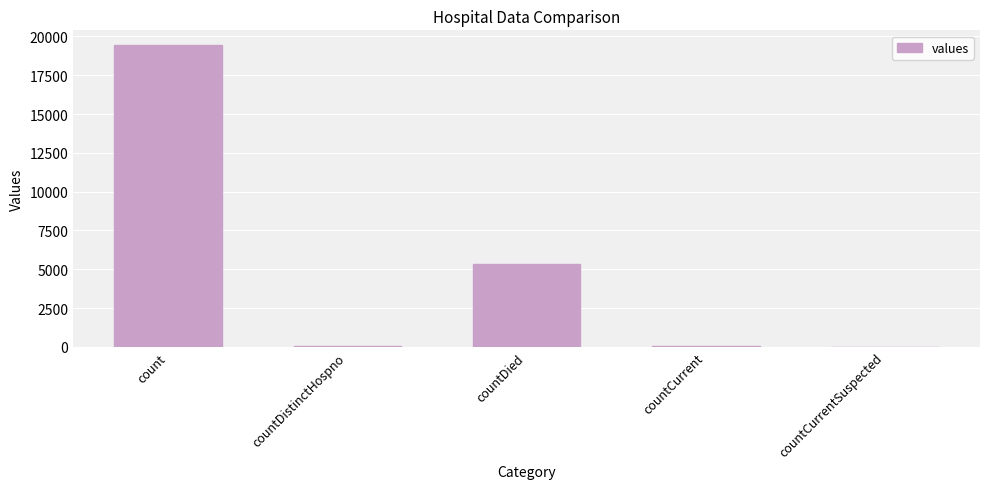

The chart shows a value of -10538 at countCurrentSuspected. True or false?

False